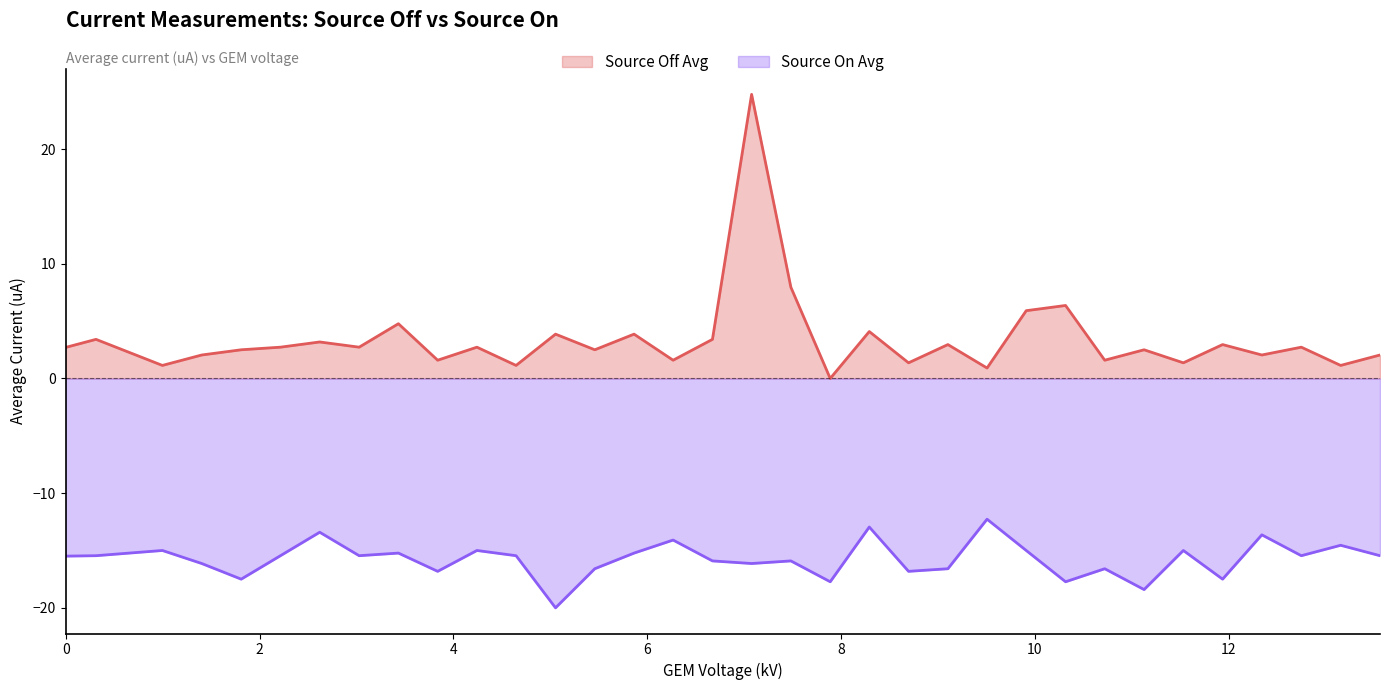

What is the average value of the Source Off Avg series?

3.4